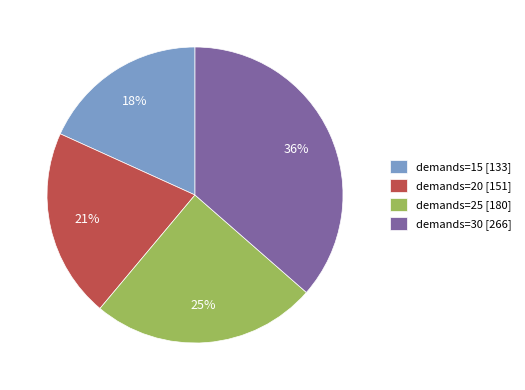

How many slices are in this pie chart?

4